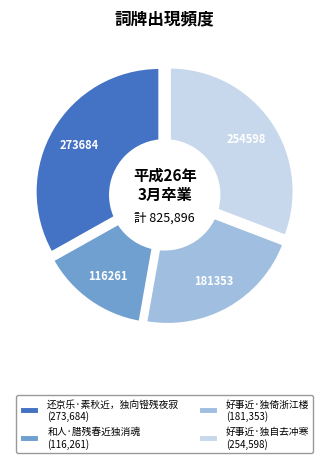

Is it true that 好事近·独倚浙江楼 is 15% of the pie?

False